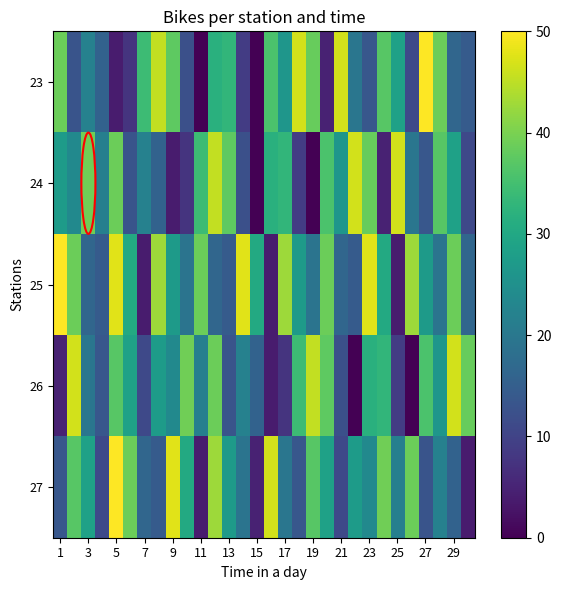

How many series are shown in this chart?

5